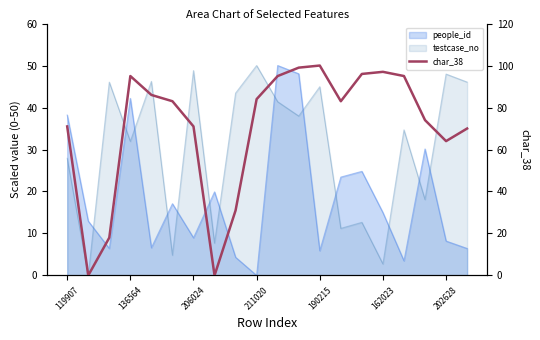

True or false: there are more than 2 points higher than both neighbors.

True